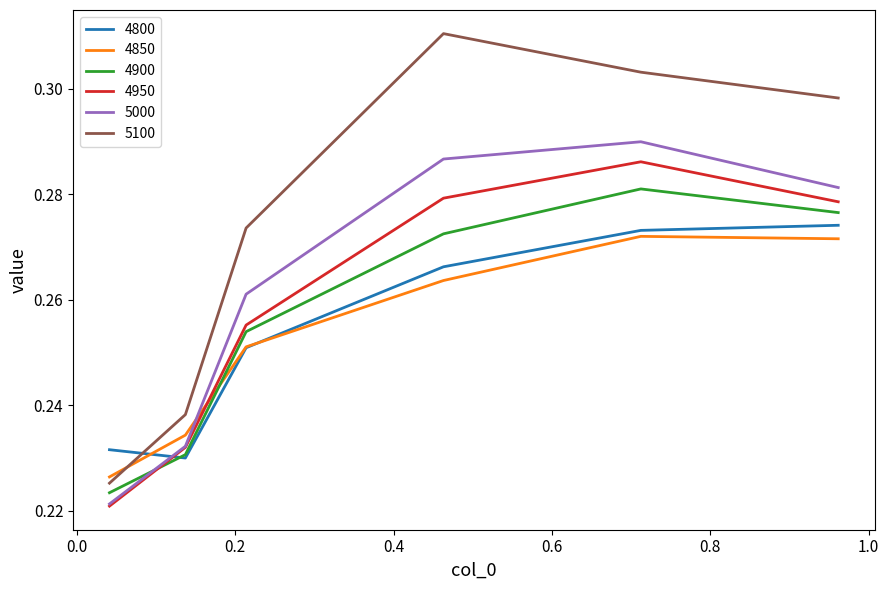

How many intersections are there between 4800 and 4950?

1